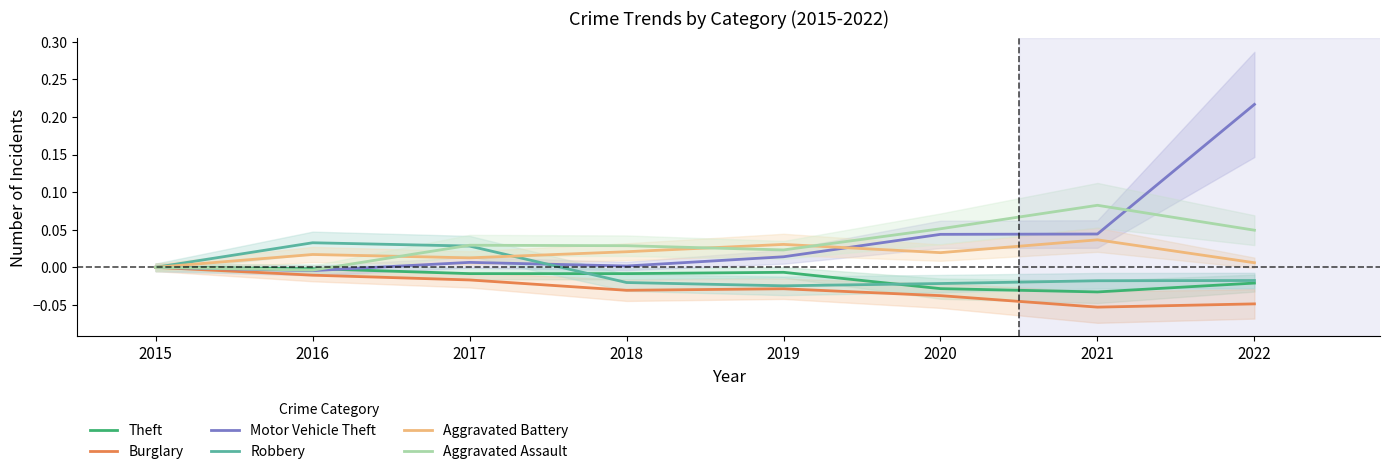

At how many categories does at least one series exceed 0?

7